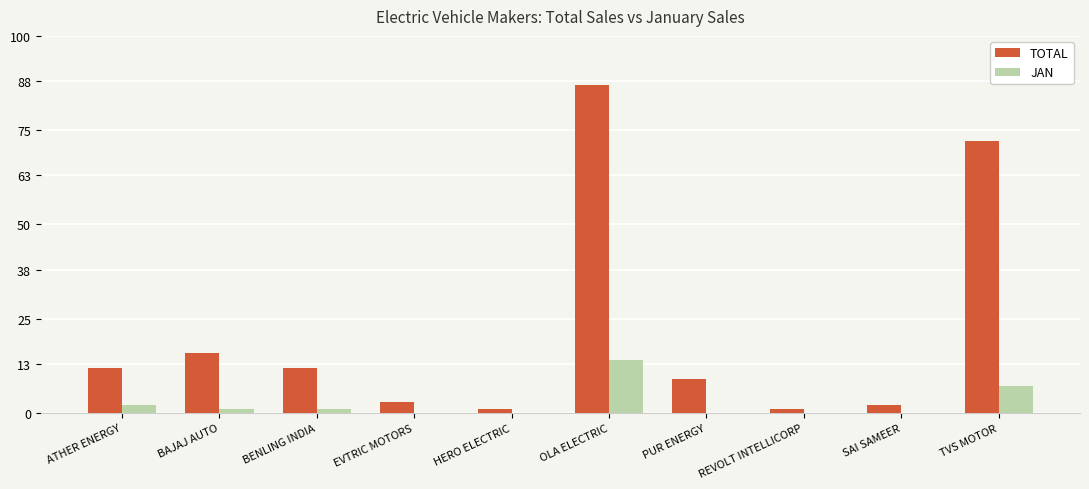

Reading left to right, what are all the values shown in this chart?

TOTAL: 12	16	12	3	1	87	9	1	2	72
JAN: 2	1	1	0	0	14	0	0	0	7